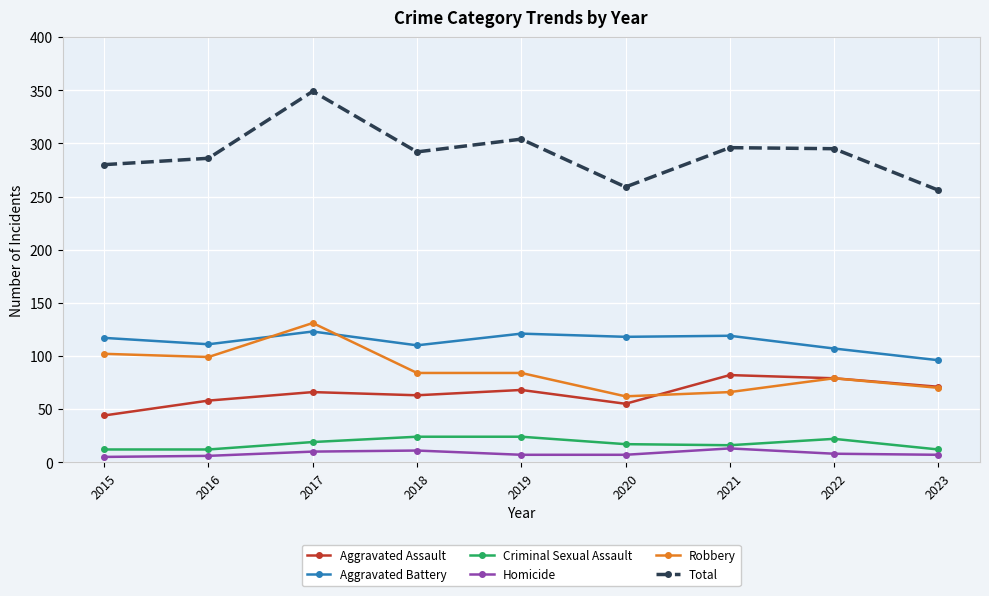

At which label does Total first exceed 292?

2017